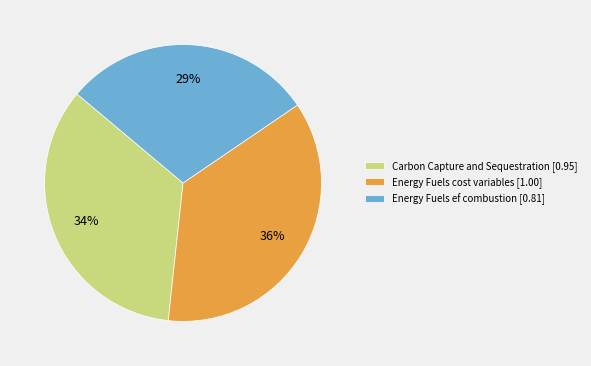

Which category has the smallest portion of the pie?

Energy Fuels ef combustion [0.81]